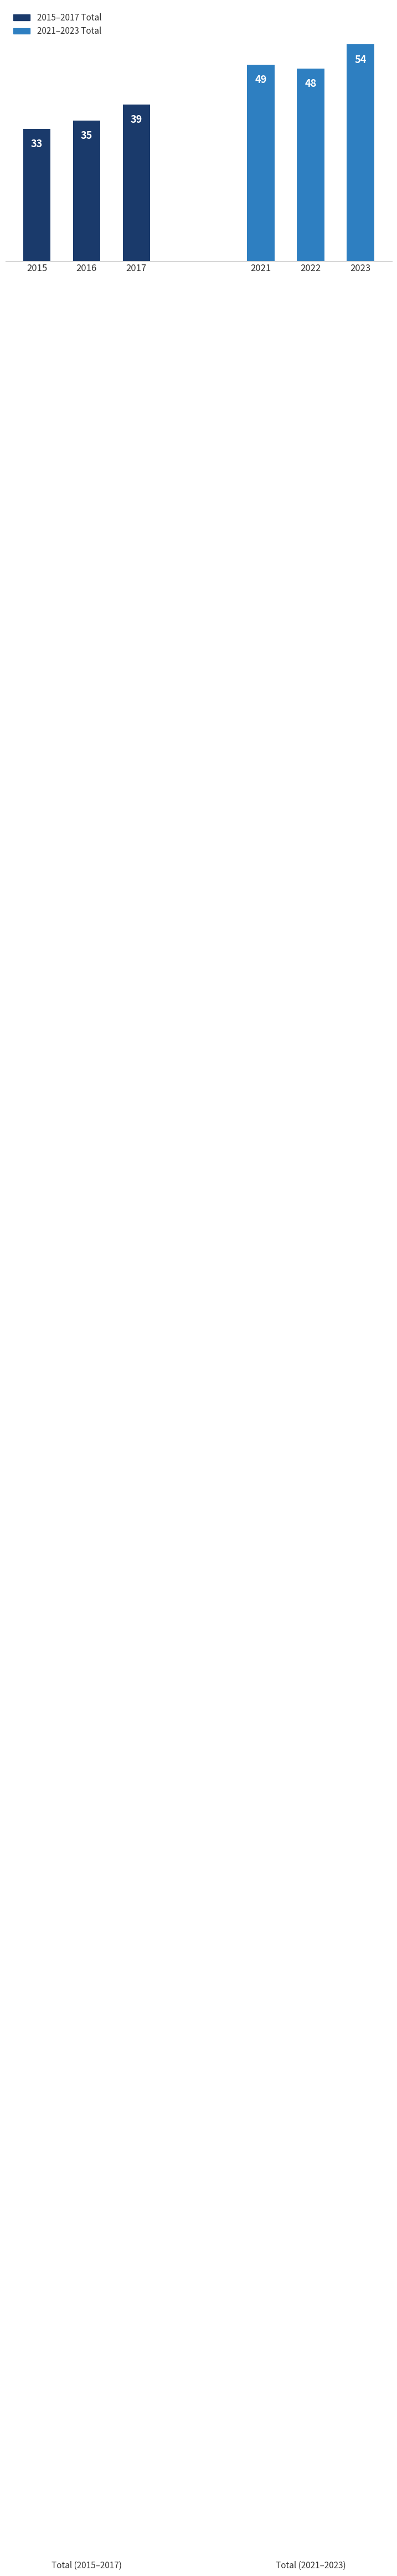

What are all the series names shown in the legend?

2015–2017 Total, 2021–2023 Total